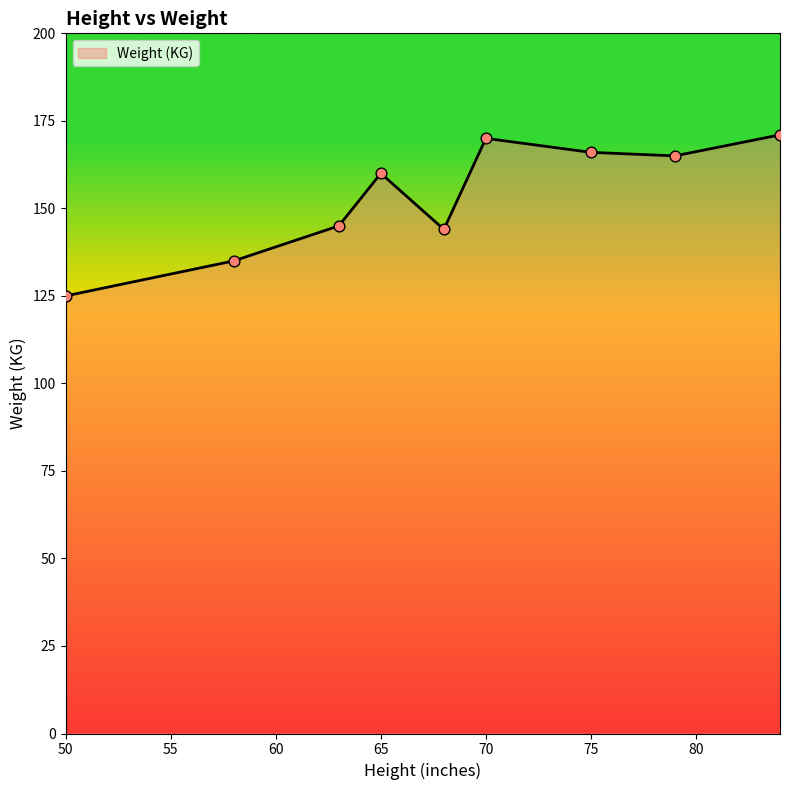

What is the minimum value shown in the chart?

125